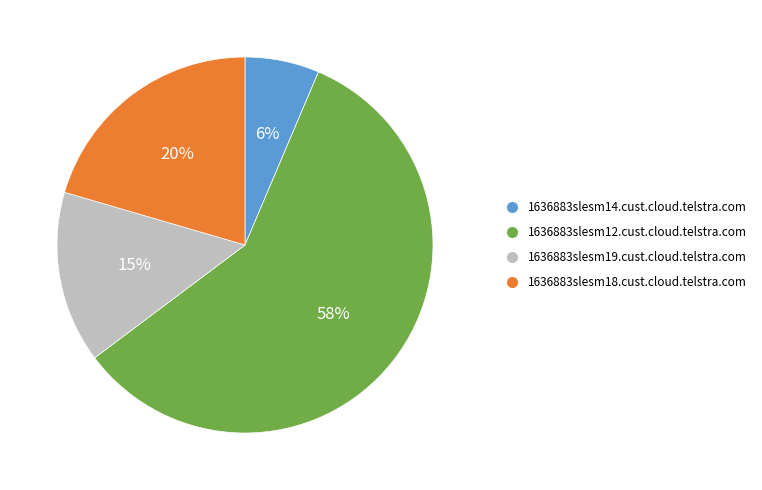

Is it true that 1636883slesm19.cust.cloud.telstra.com is 24% of the pie?

False